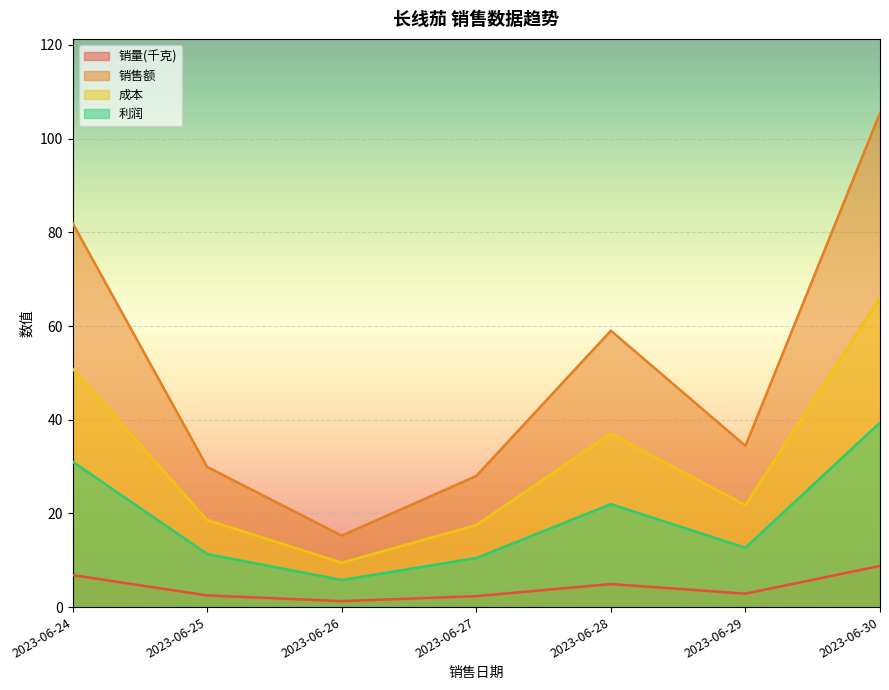

Where is the first local minimum for 成本?

2023-06-26